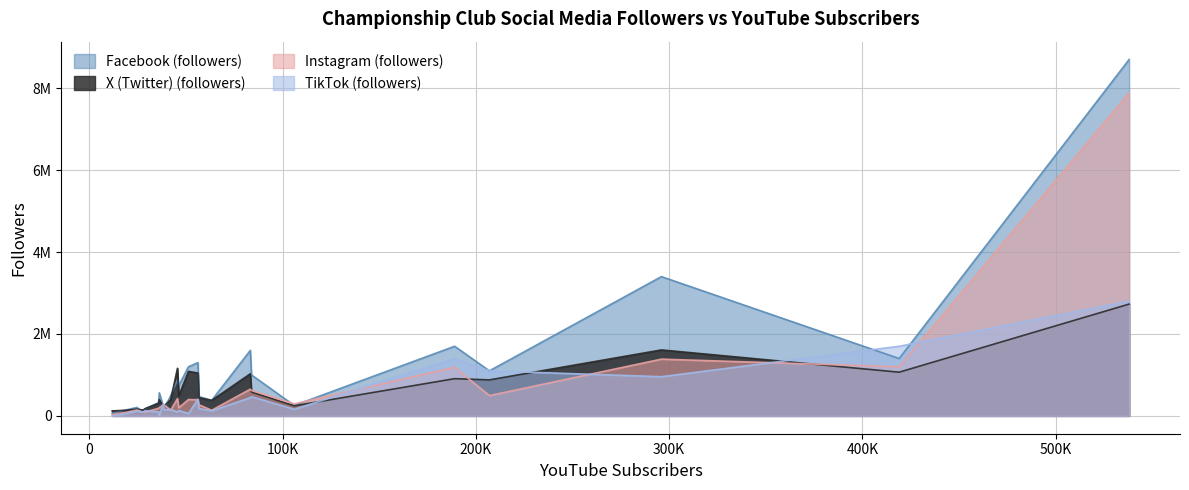

Which series ends up on top after the final intersection of X (Twitter) (followers) and TikTok (followers)?

X (Twitter) (followers)